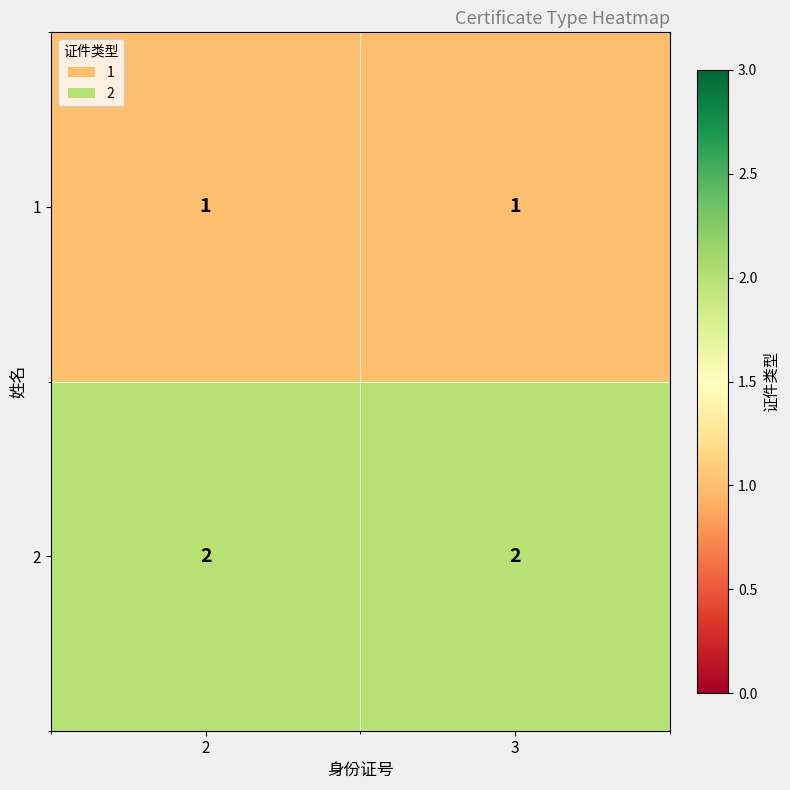

Rank the series by their average value, from lowest to highest.

1, 2